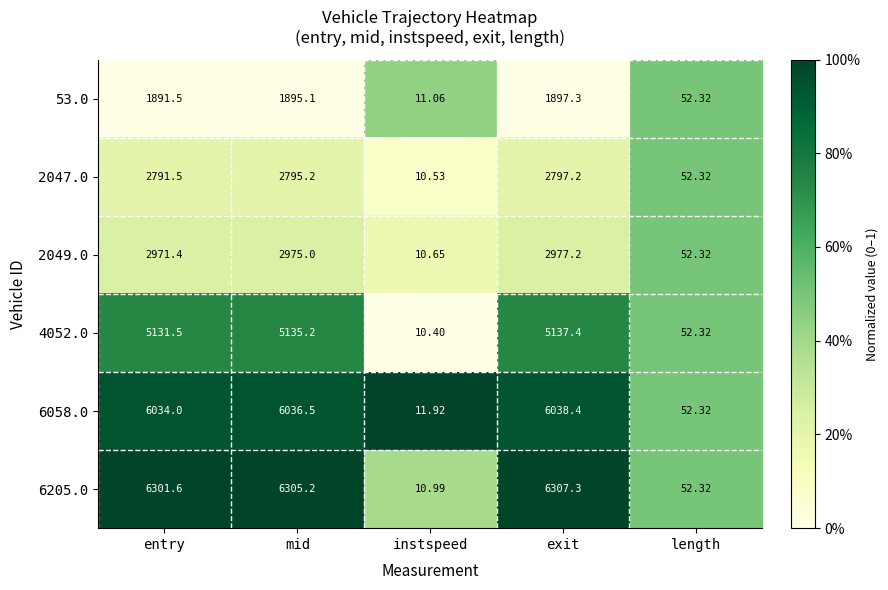

Is the value of 4052.0 at exit greater than the value of 6205.0 at mid?

No